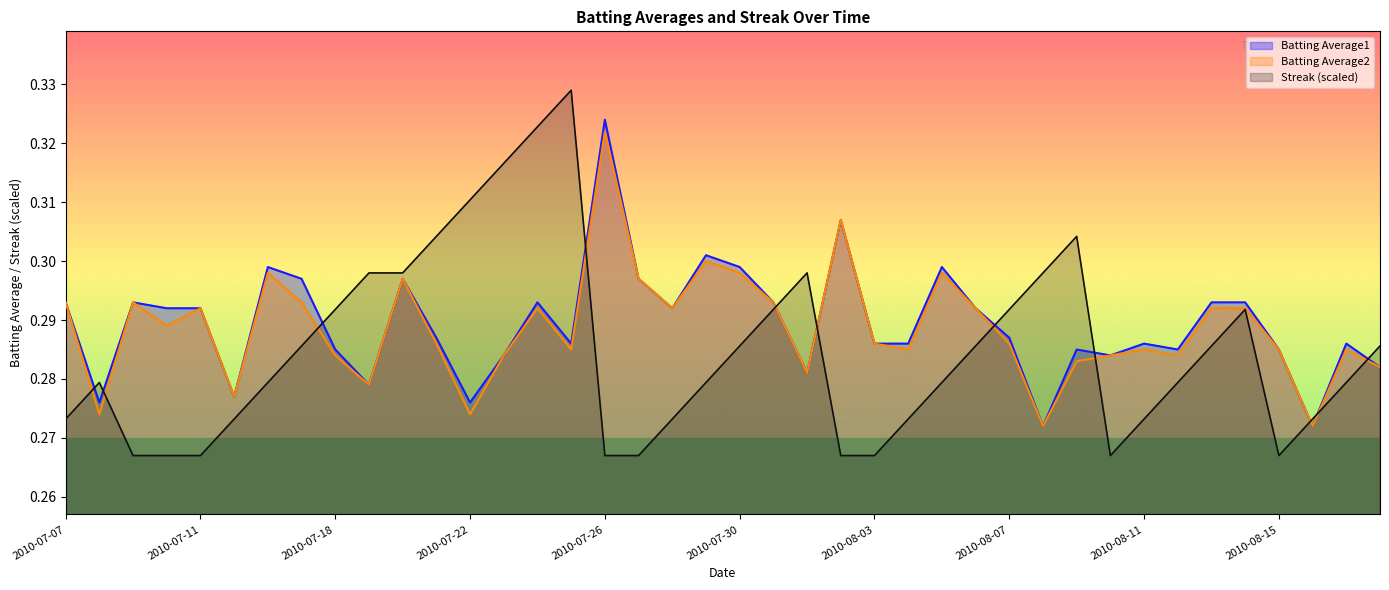

Where is the first local minimum for Streak?

2010-08-10